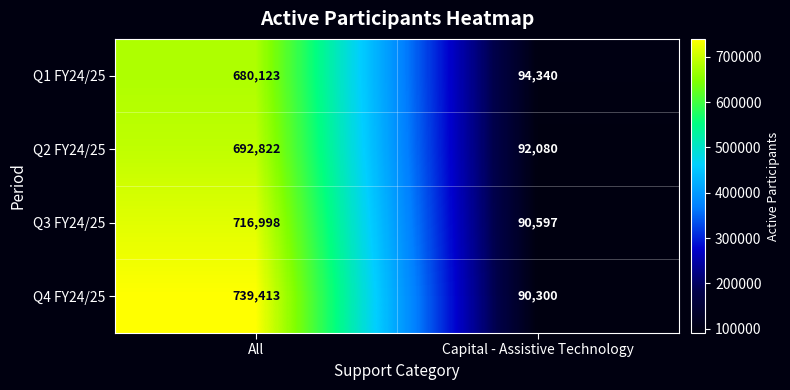

True or false: Q2 FY24/25 has a value of 905373 at All.

False